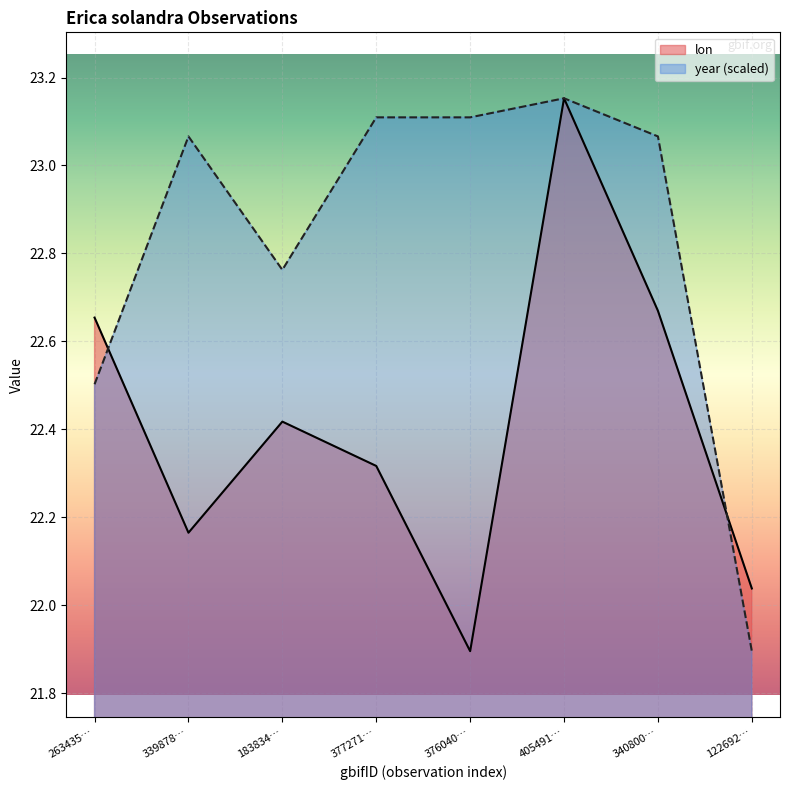

Does the chart display data point markers on the line(s)?

No